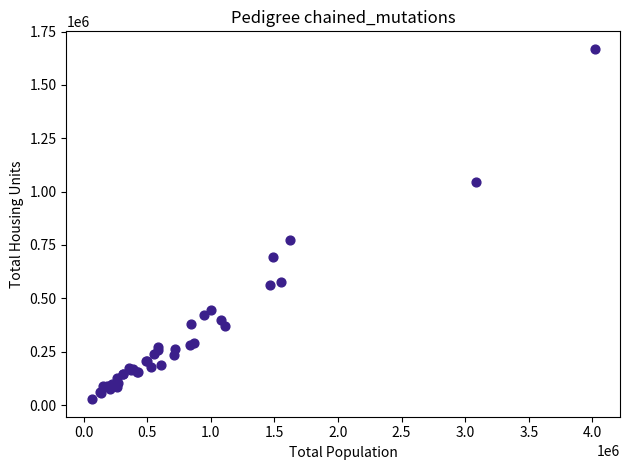

What Y value in the scatter plot is closest to 848036?

775021.3